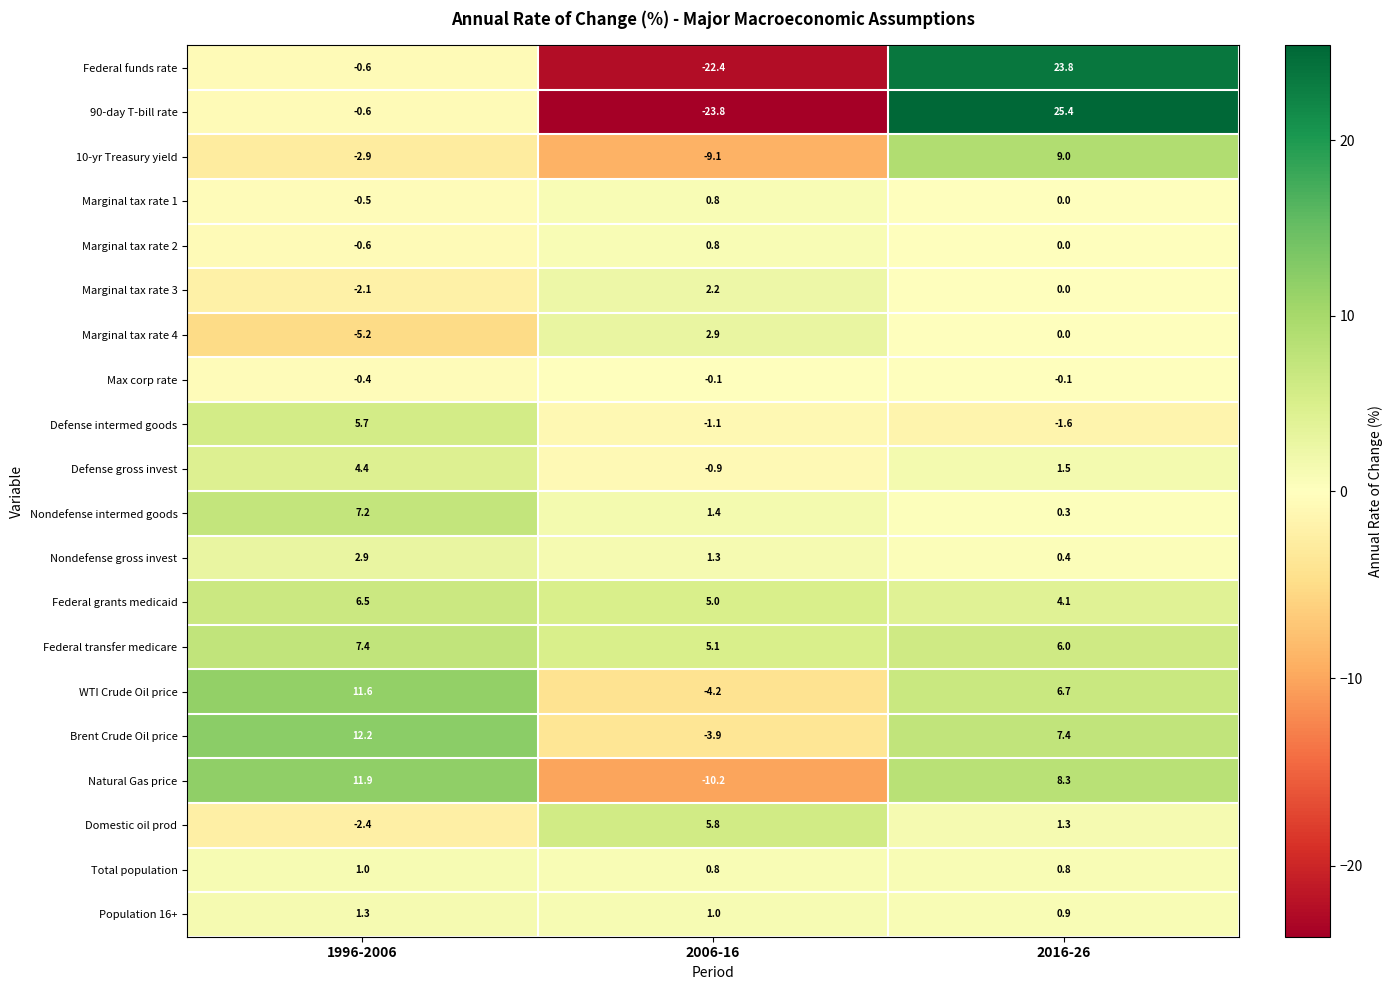

At which label is Nondefense gross invest closest to 1?

2006-16